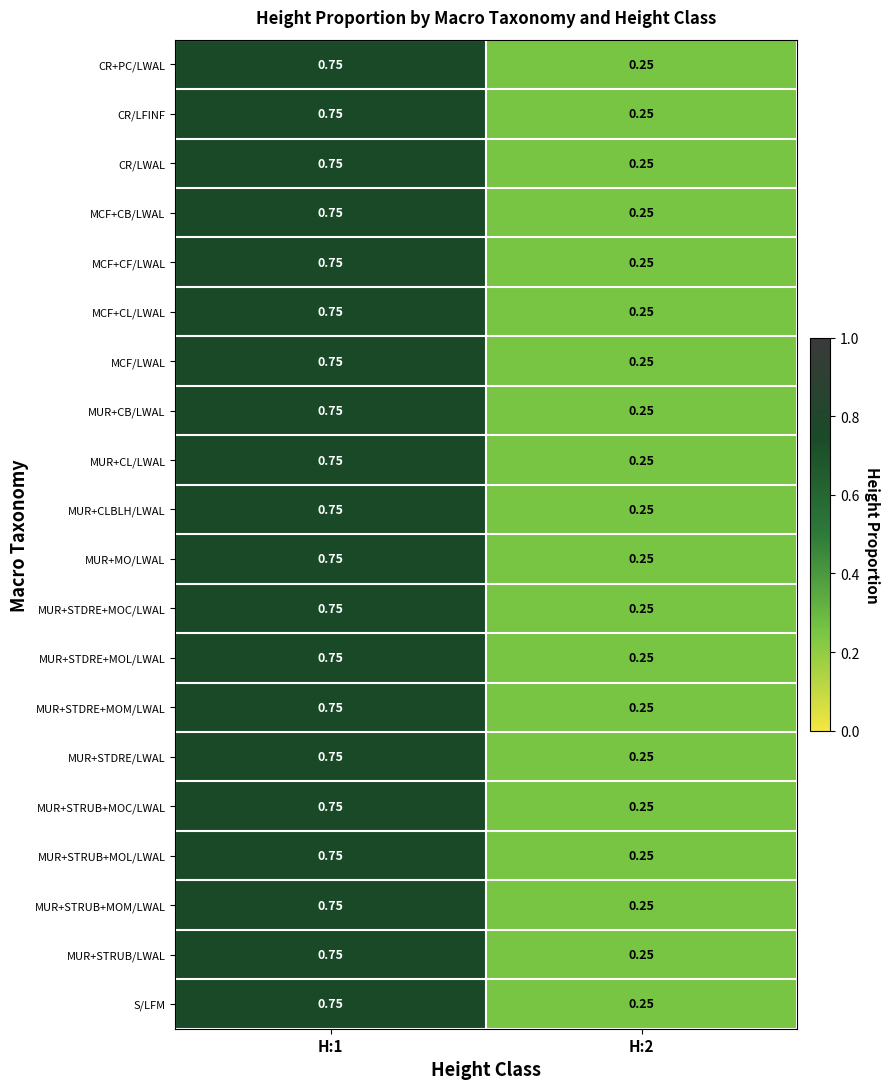

Is the value of MUR+STDRE+MOL/LWAL at H:1 greater than the value of MCF+CB/LWAL at H:2?

Yes